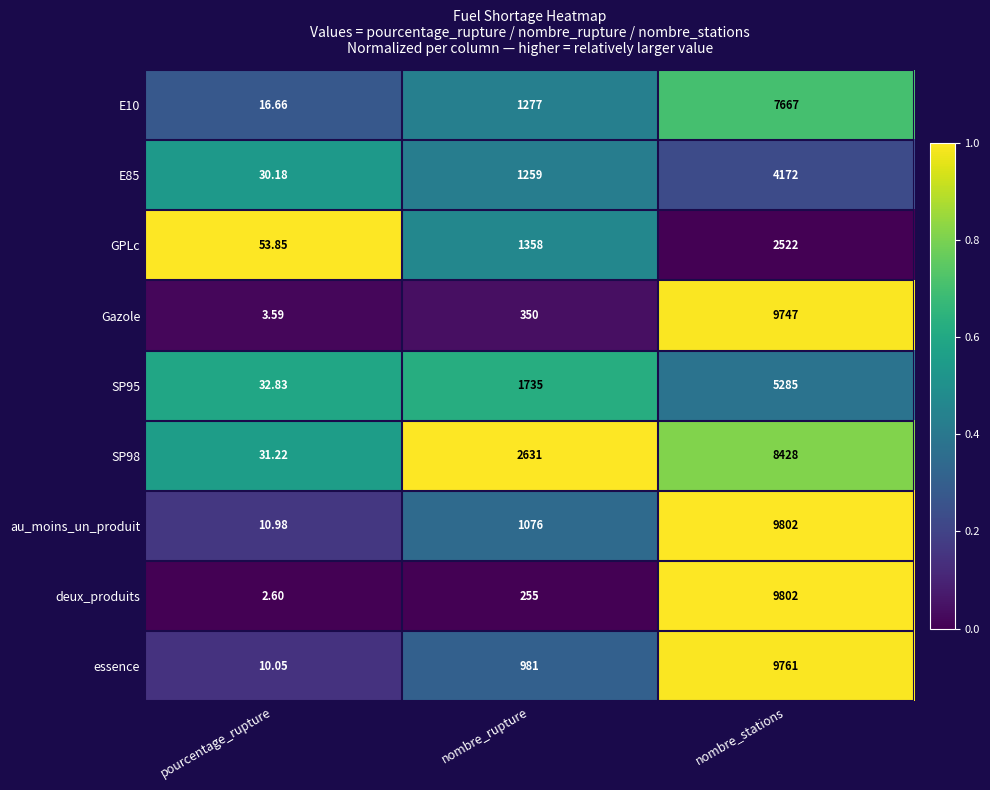

Where is E10 nearest to the value 3841?

nombre_rupture